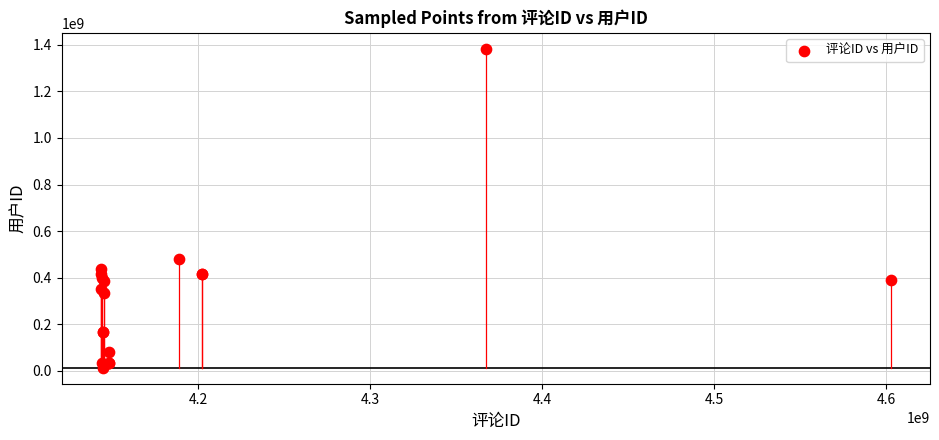

What Y value in the scatter plot is closest to 698210386?

482139344